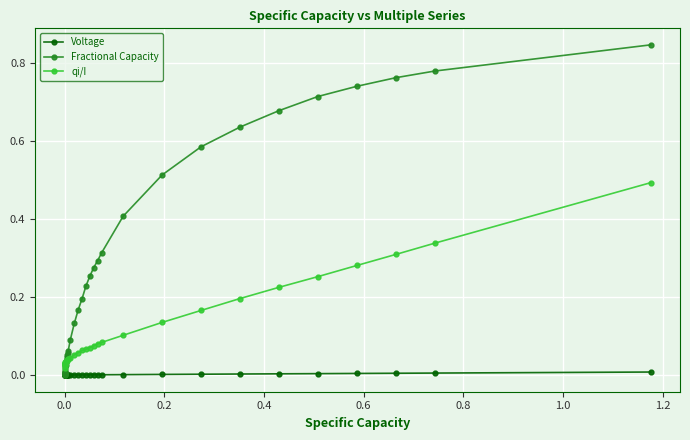

List the series in order of their peak value, highest first.

Fractional Capacity, qi/I, Voltage